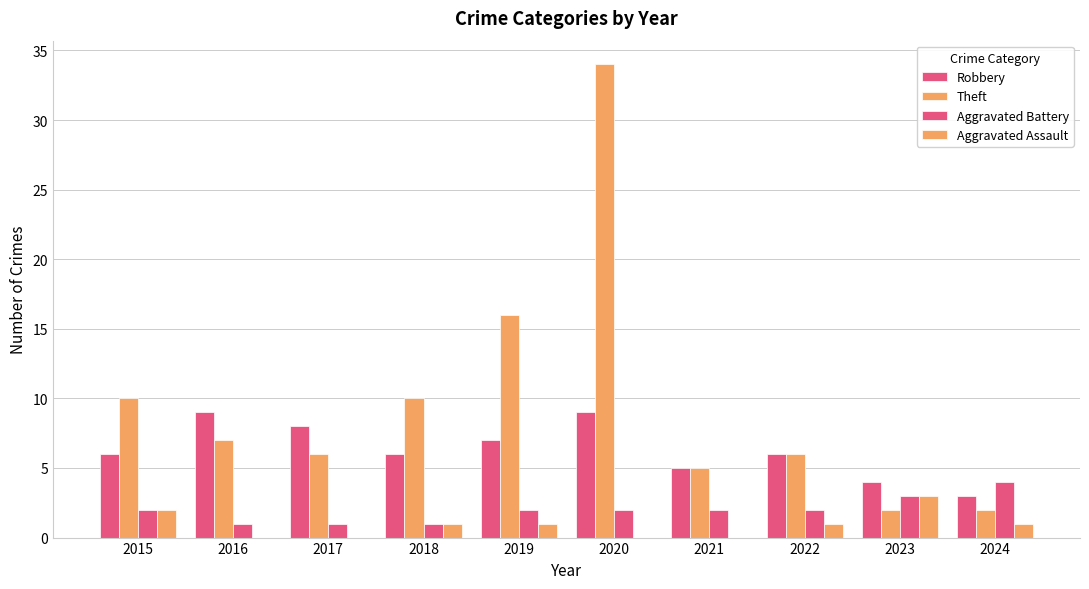

Are the bars grouped side by side (vs. stacked)?

Yes